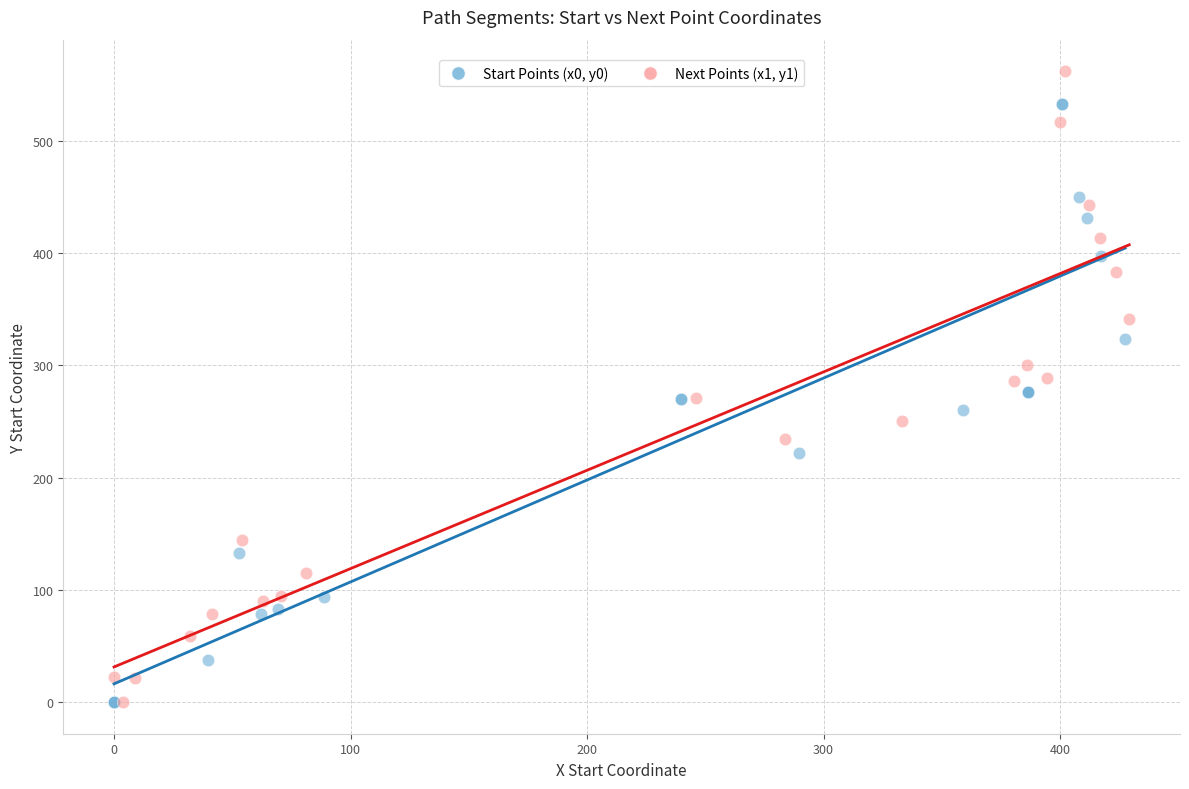

Which series reaches the maximum Y coordinate?

Next Points (x1, y1)